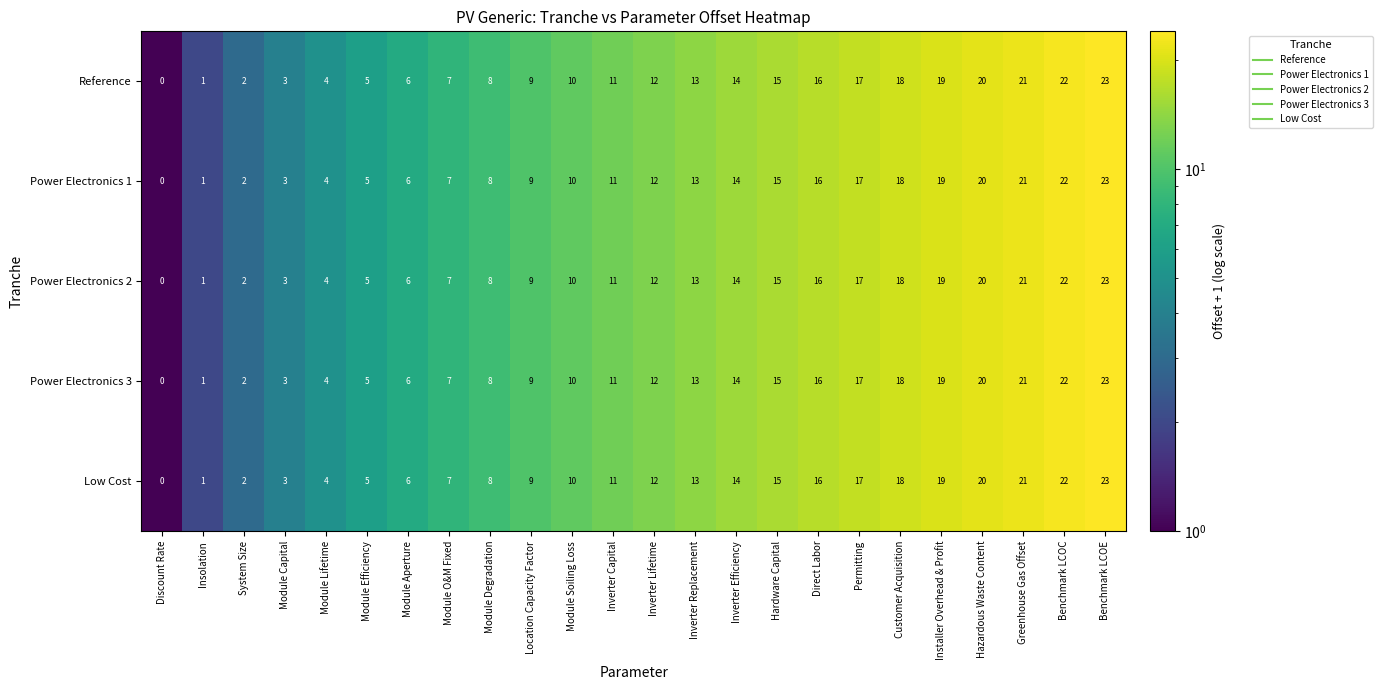

Is the value of Power Electronics 1 at Inverter Replacement greater than the value of Low Cost at Module Capital?

Yes